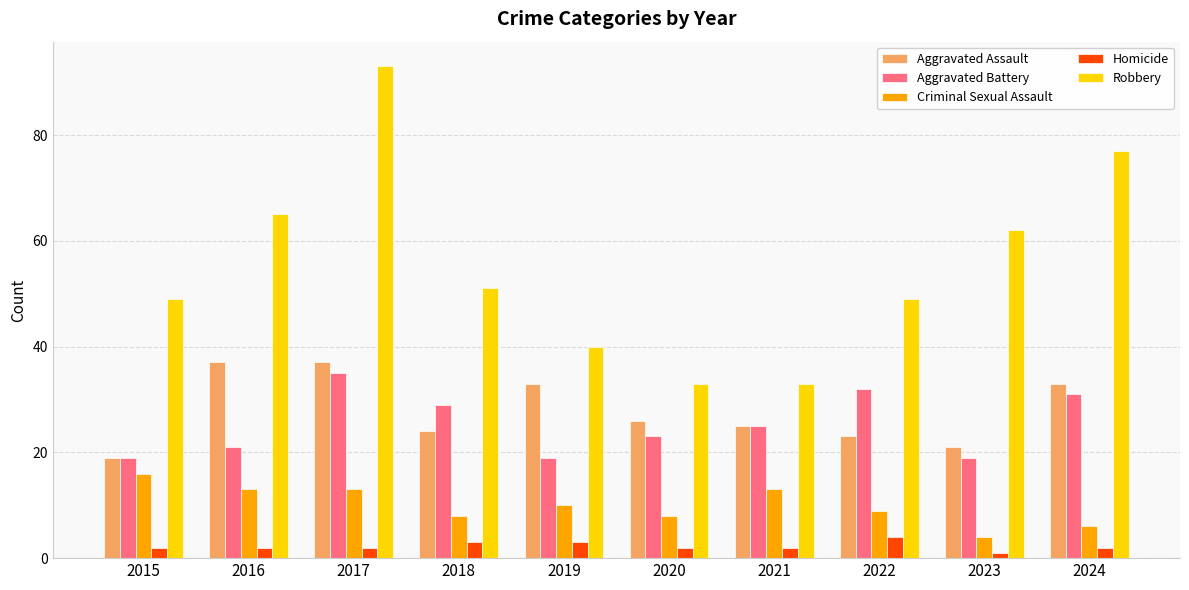

At how many categories does at least one series exceed 64?

3